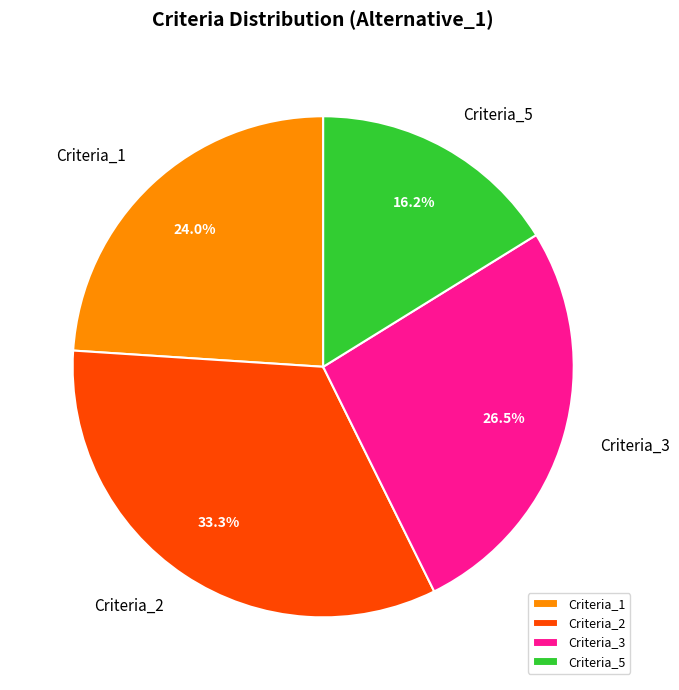

How much of the chart is everything except Criteria_5?

83.8%